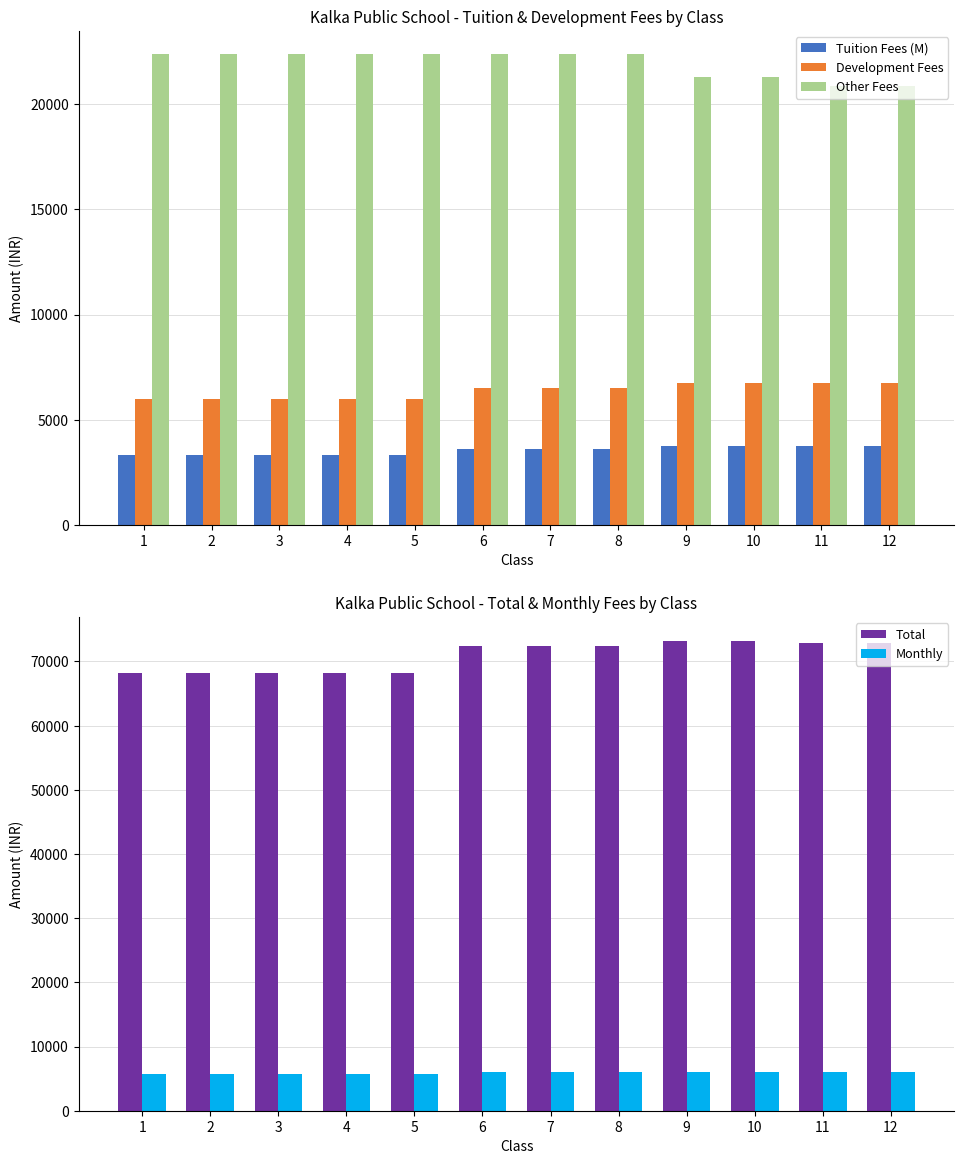

Where is Total nearest to the value 70725?

6